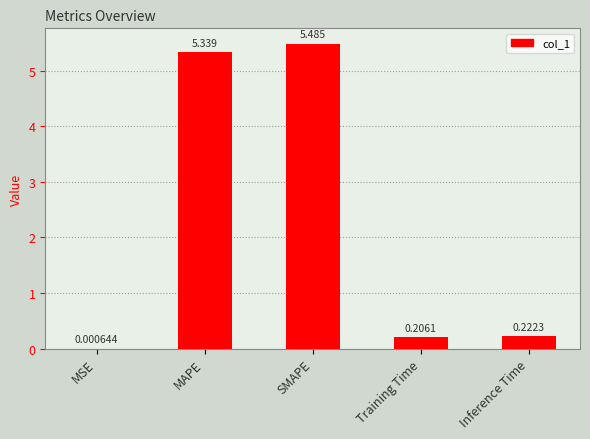

Where is the data nearest to the value 2?

Inference Time